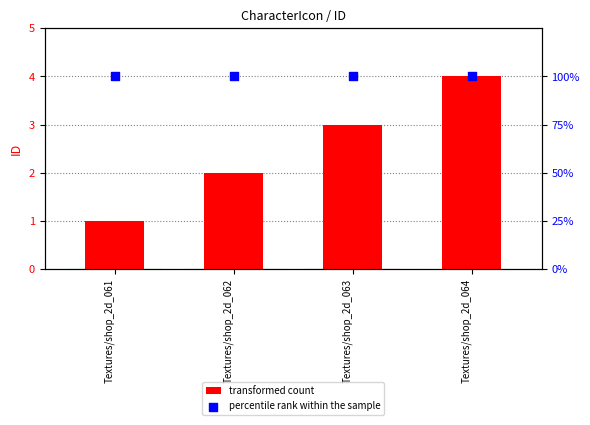

What are all the series names shown in the legend?

transformed count, percentile rank within the sample